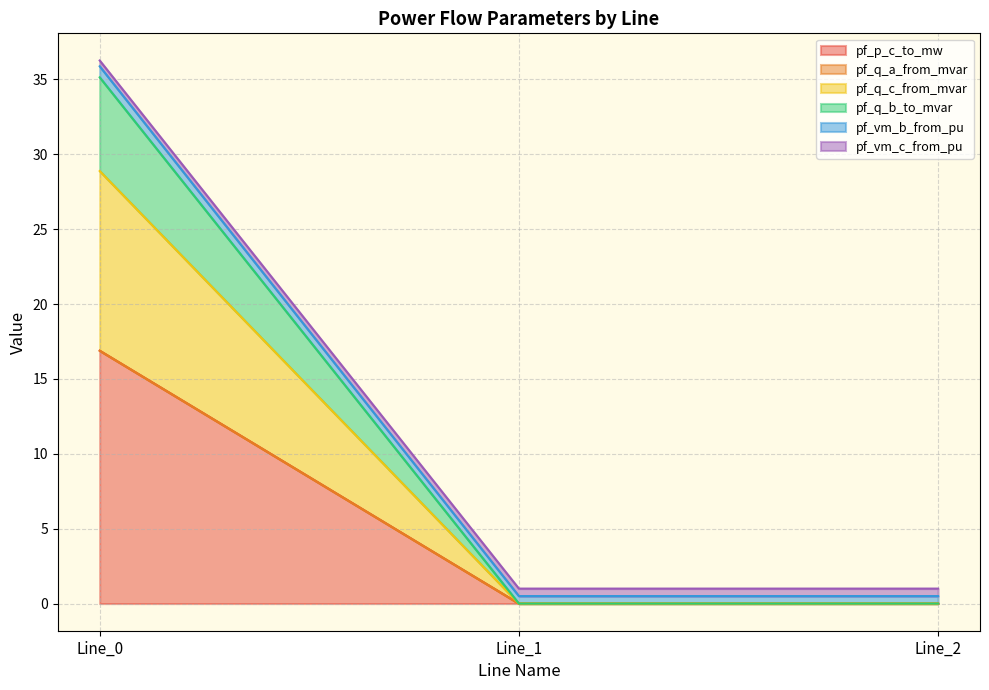

What is the total value across all series at Line_1?

1.0